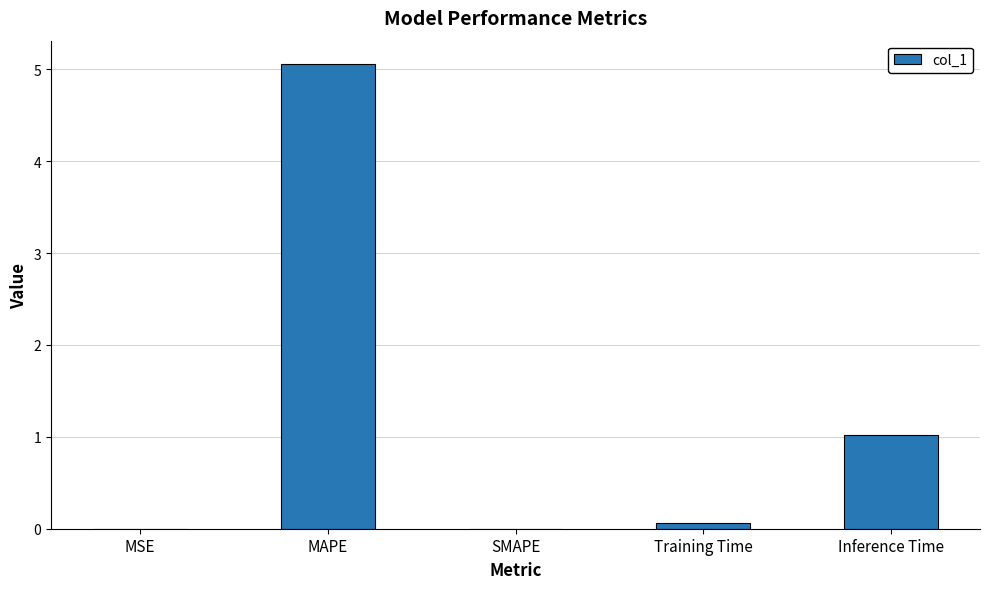

How many series are shown in this chart?

1